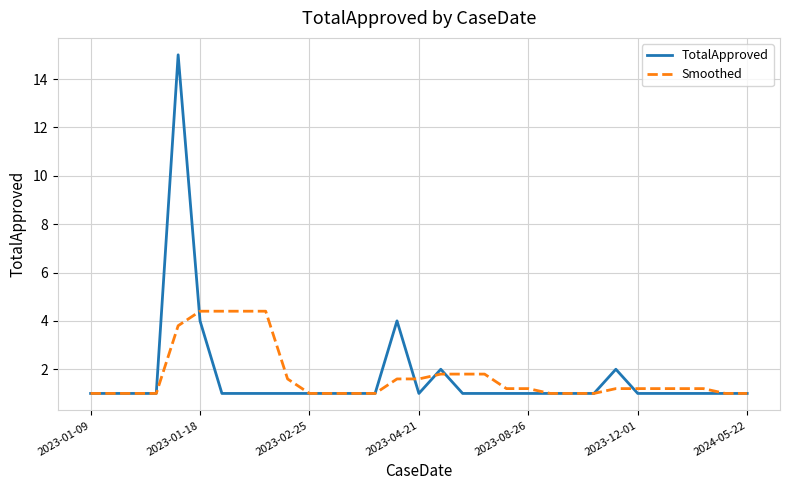

Reading left to right, extract all data points from this chart.

TotalApproved: 1.0	1.0	1.0	1.0	15.0	4.0	1.0	1.0	1.0	1.0	1.0	1.0	1.0	1.0	4.0	1.0	2.0	1.0	1.0	1.0	1.0	1.0	1.0	1.0	2.0	1.0	1.0	1.0	1.0	1.0	1.0
Smoothed: 1.0	1.0	1.0	1.0	3.8	4.4	4.4	4.4	4.4	1.6	1.0	1.0	1.0	1.0	1.6	1.6	1.8	1.8	1.8	1.2	1.2	1.0	1.0	1.0	1.2	1.2	1.2	1.2	1.2	1.0	1.0